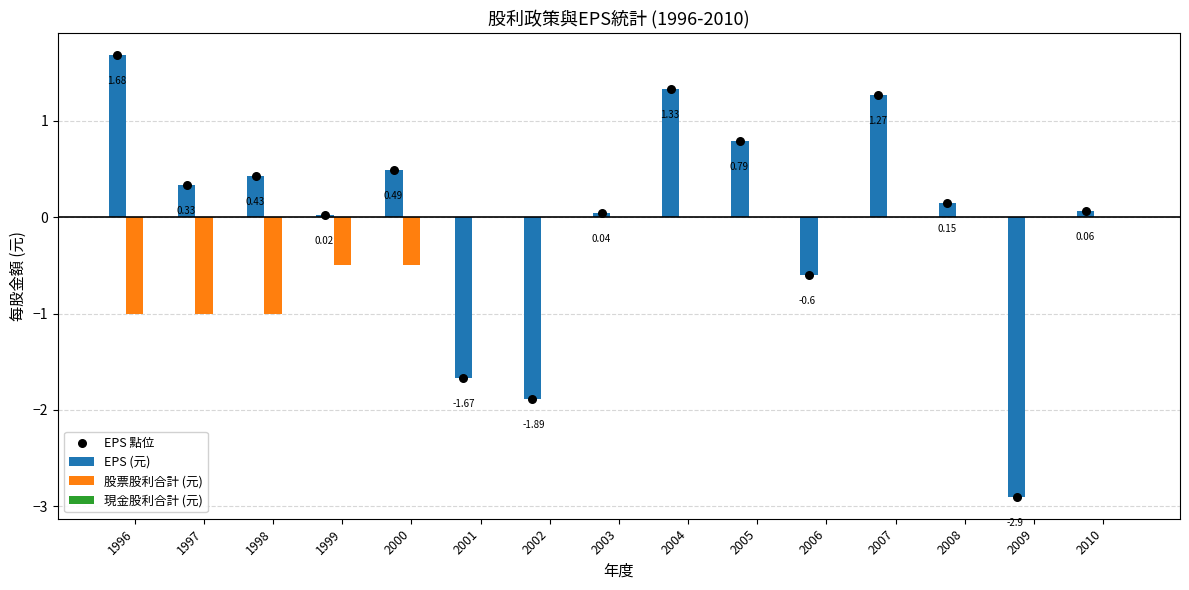

What are all the series names shown in the legend?

EPS (元), 股票股利合計 (元), 現金股利合計 (元), EPS 點位